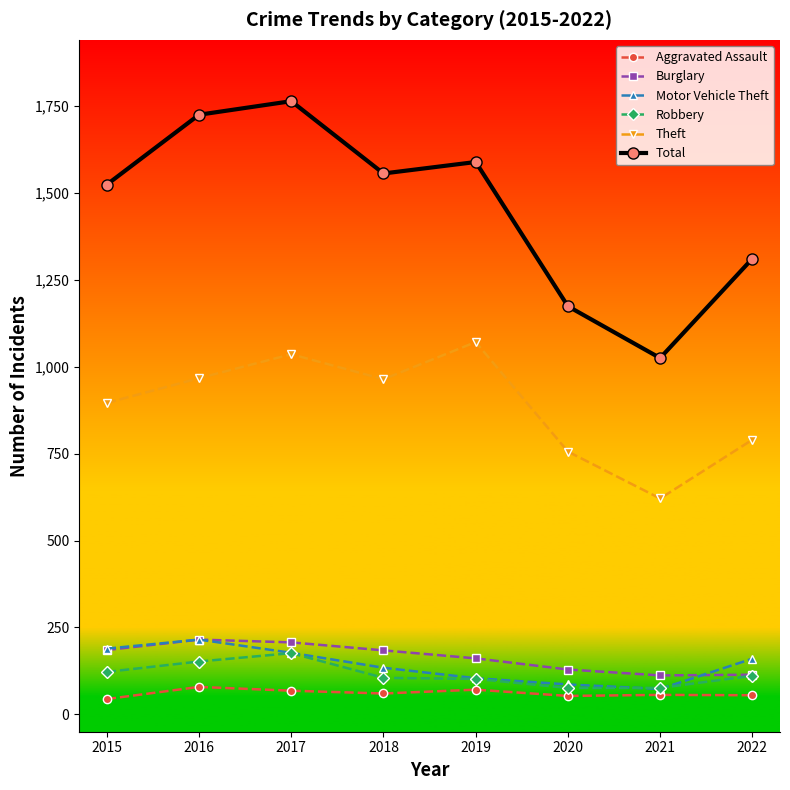

At which category does Total reach its first local valley?

2018